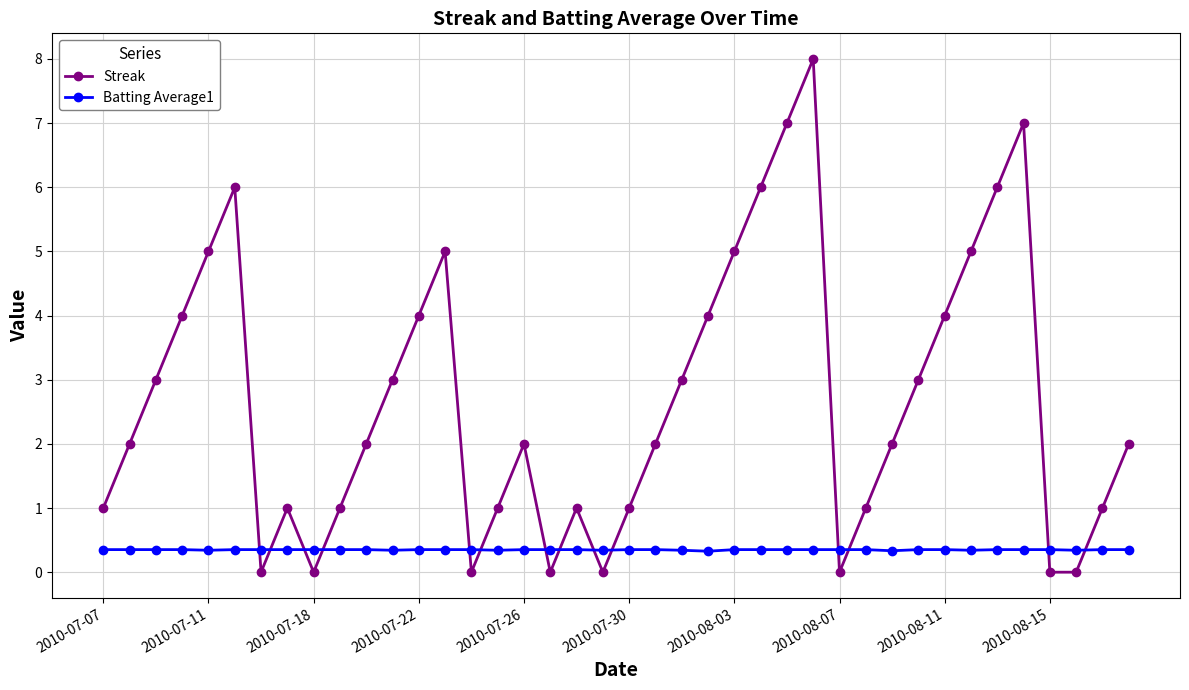

Rank the series by their average value, from highest to lowest.

Streak, Batting Average1